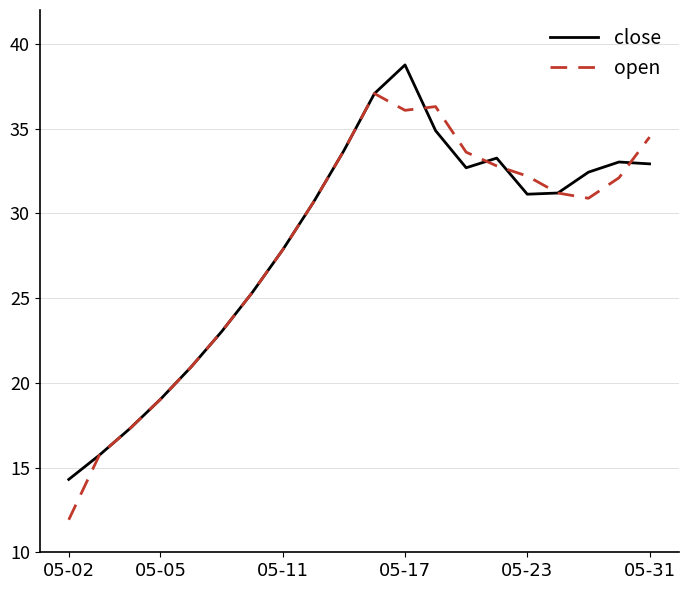

After their last crossing, which series has the higher values: open or close?

open